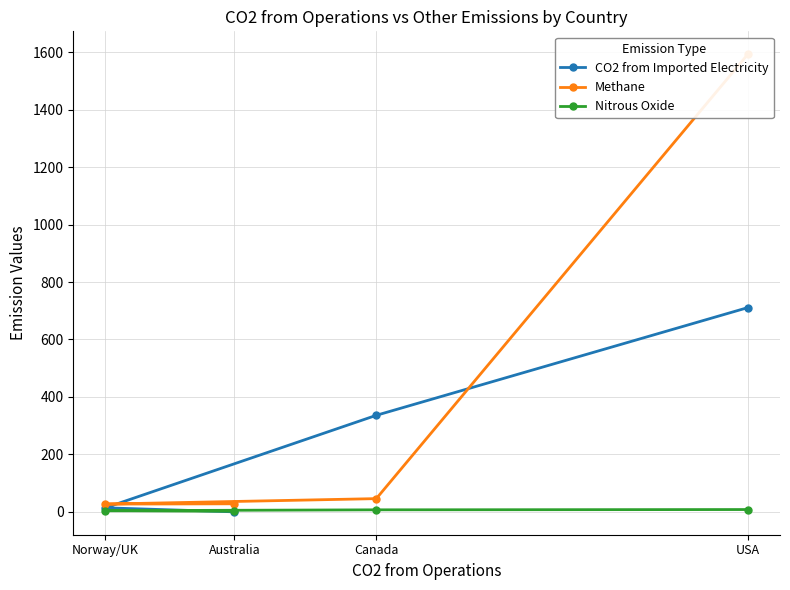

Is this an area chart (filled region under the line)?

No